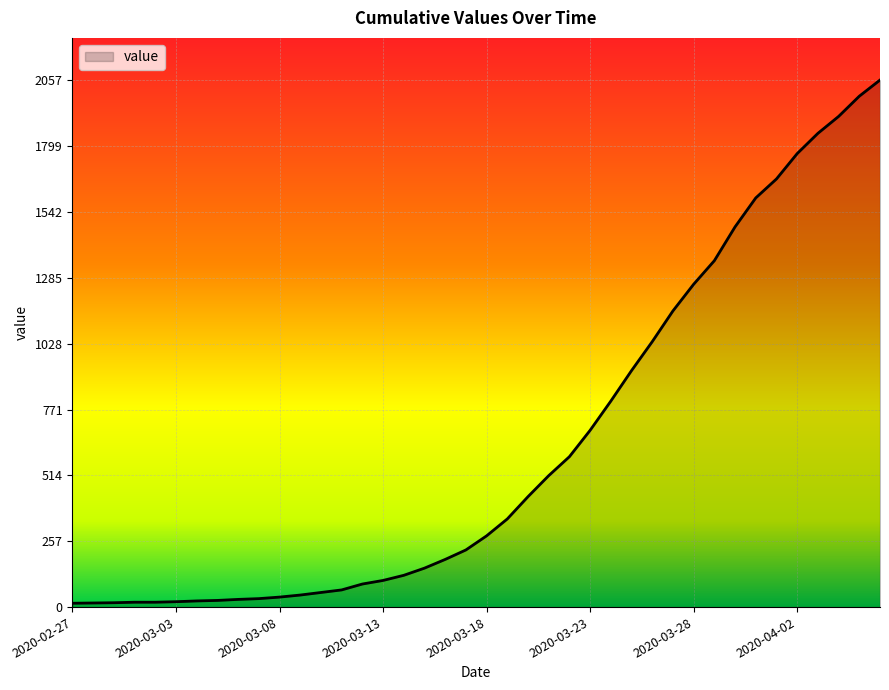

What is the difference between the maximum and minimum values?

2042